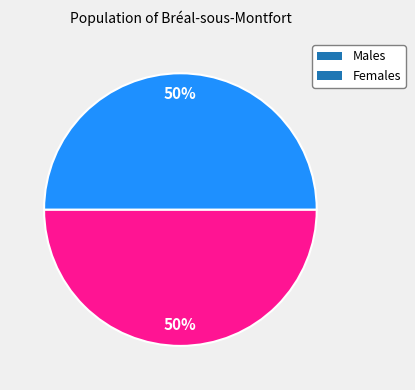

To the nearest percent, what portion does Males represent?

50%